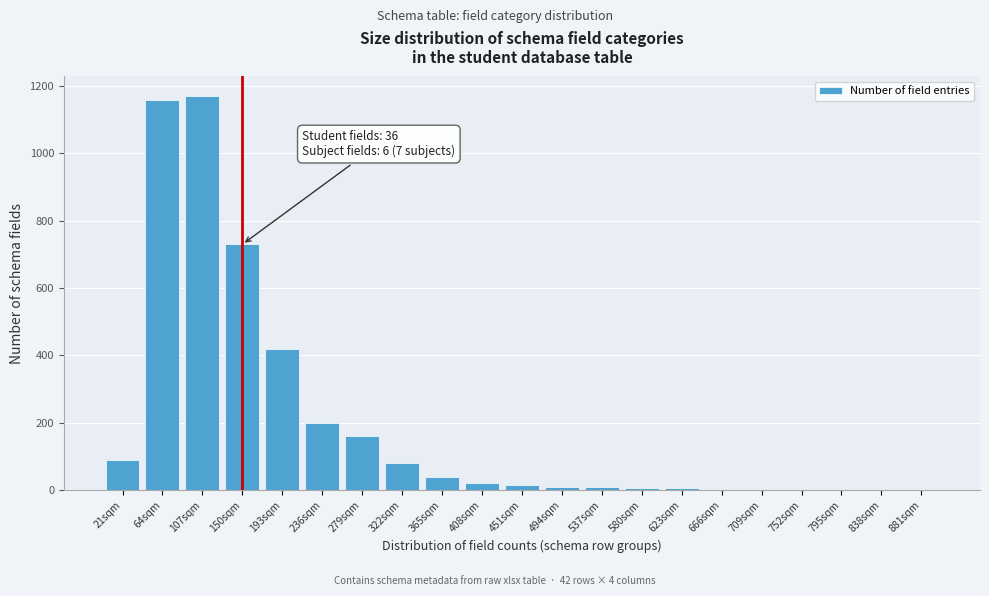

True or false: the data shows 2 at 838sqm.

True